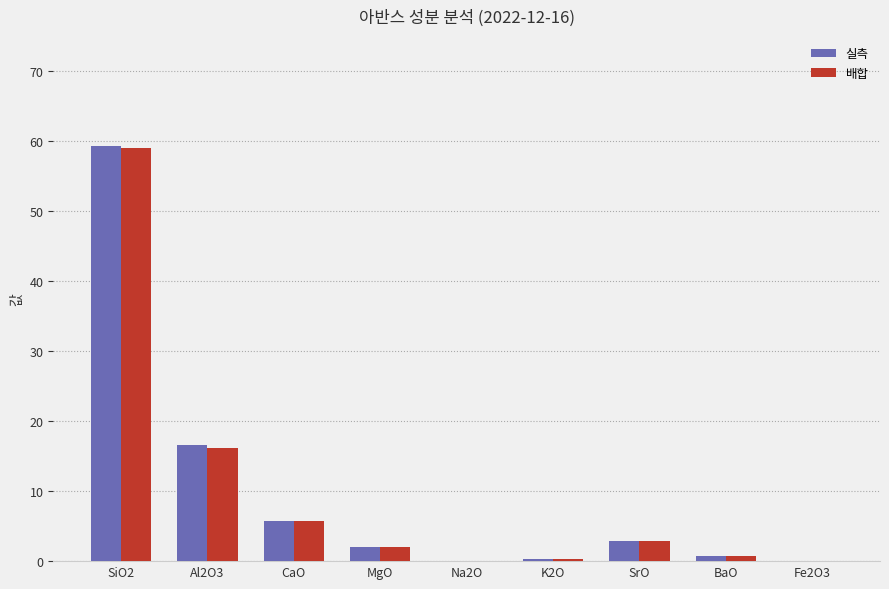

What is the maximum value for 실측?

59.3